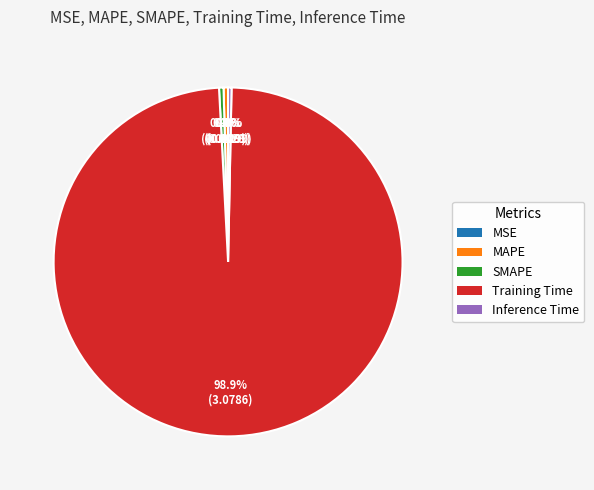

The Training Time slice represents 99% of the pie. True or false?

True